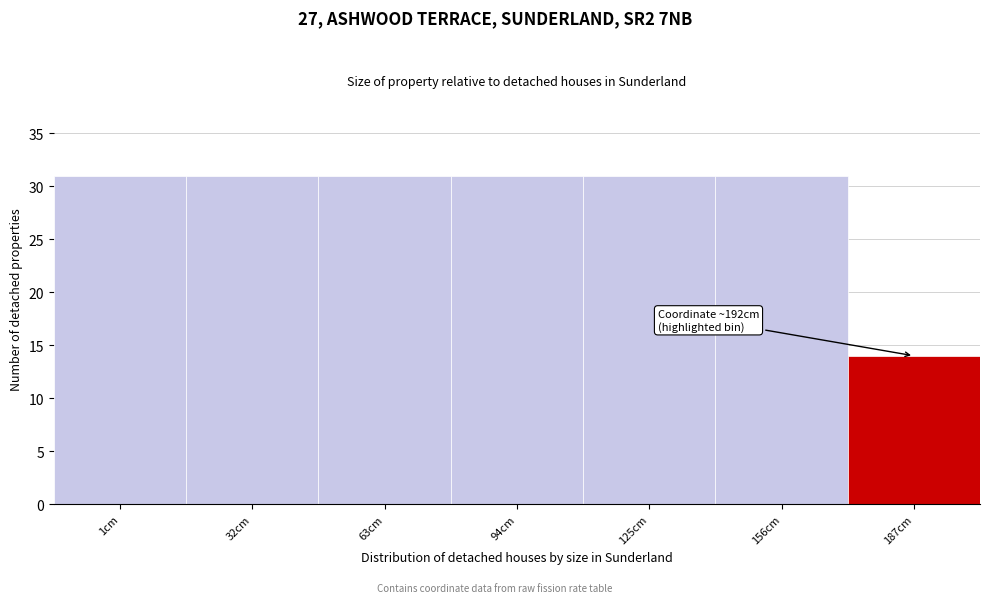

Reading left to right, transcribe all the data shown in this chart.

1cm=31	32cm=31	63cm=31	94cm=31	125cm=31	156cm=31	187cm=14